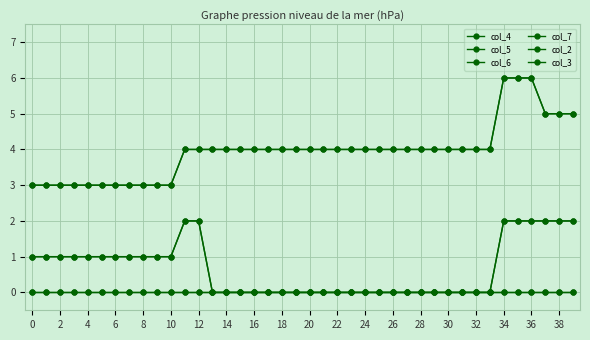

How many lines are shown in the chart?

6